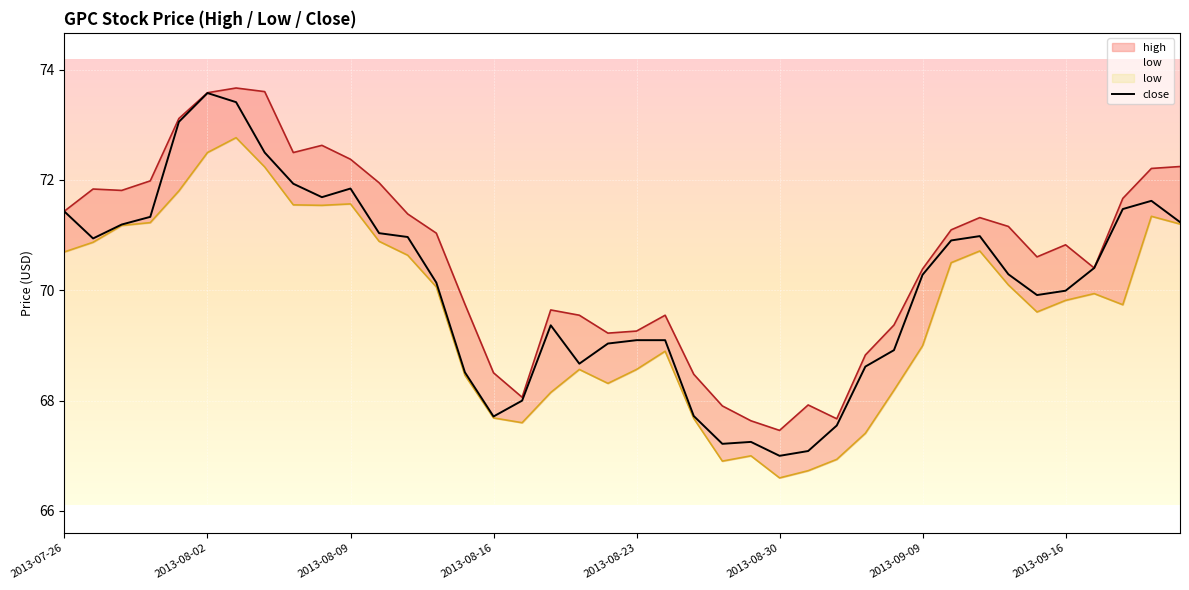

What is the minimum value for close?

67.0